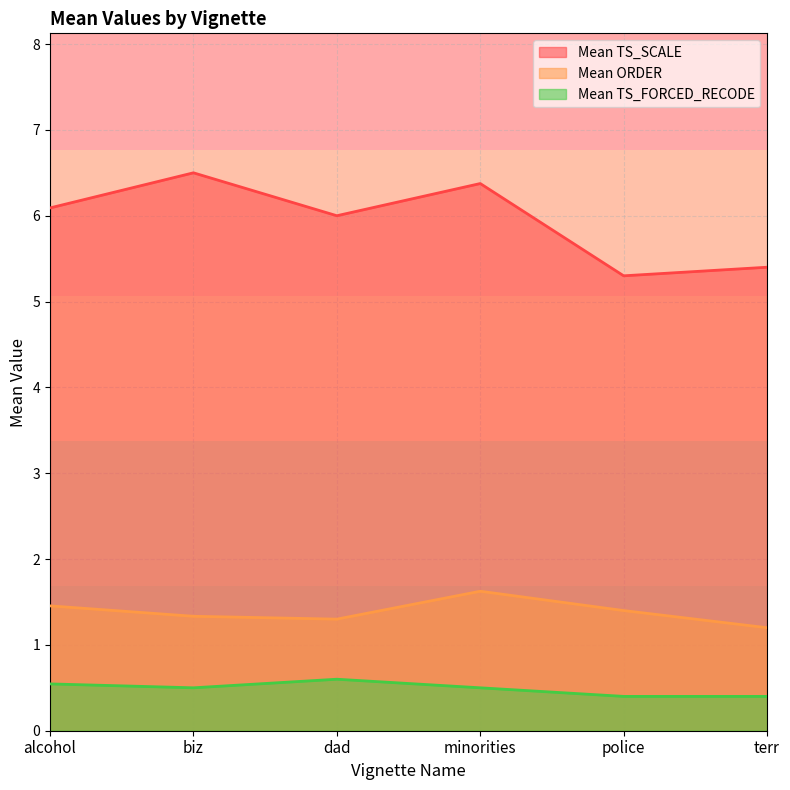

What is the highest value of the Mean TS_FORCED_RECODE series?

0.6